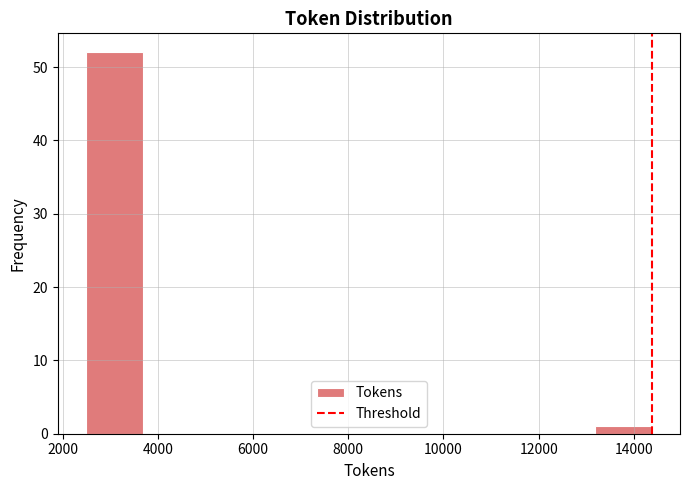

Reading left to right, list every bar in this chart as the range it spans on the x-axis followed by its height. Neither the bar edges nor the heights are printed on the chart, so give them approximately, as read against the axes.

2400 to 3600: 52
3600 to 4800: 0
4800 to 6000: 0
6000 to 7200: 0
7200 to 8400: 0
8400 to 9600: 0
9600 to 10800: 0
10800 to 12000: 0
12000 to 13200: 0
13200 to 14400: 1